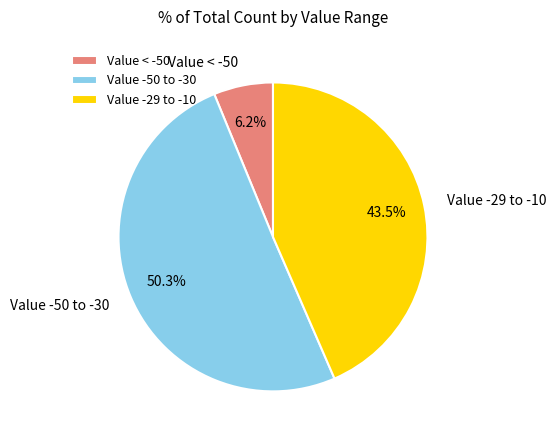

What portion of the pie excludes Value -50 to -30?

49.7%